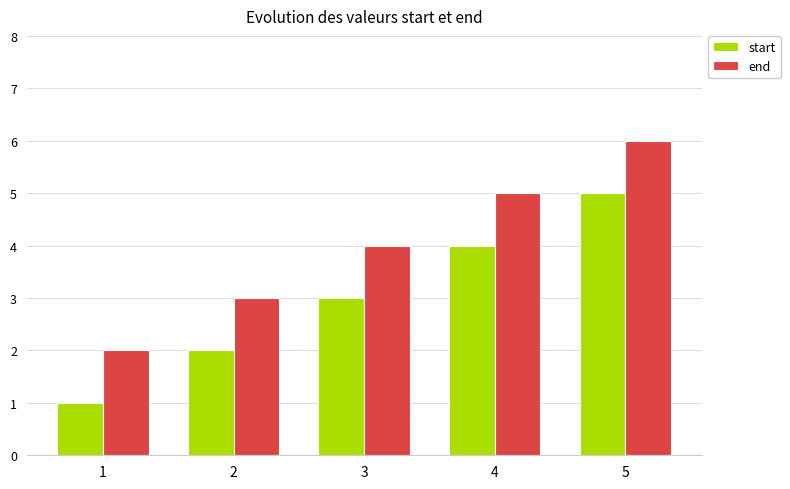

At which category is the sum across all series the highest?

5